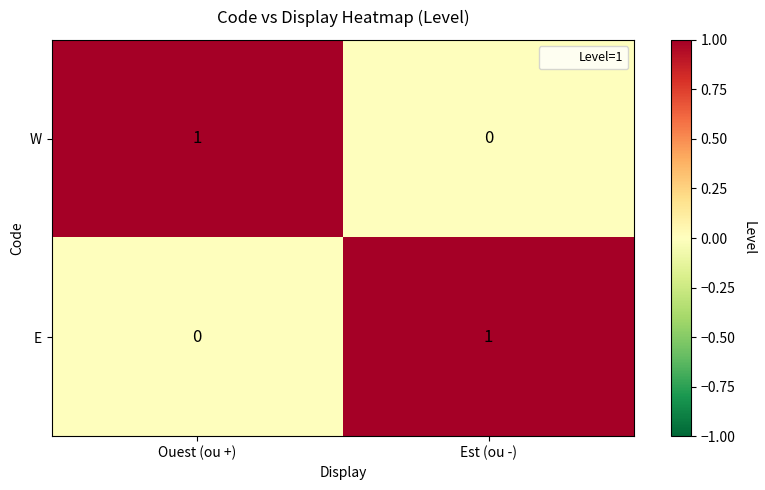

Reading left to right, what are all the values shown in this chart?

W: 1	0
E: 0	1